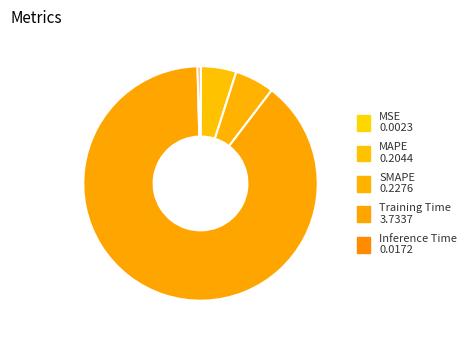

Which category accounts for the majority?

Training Time